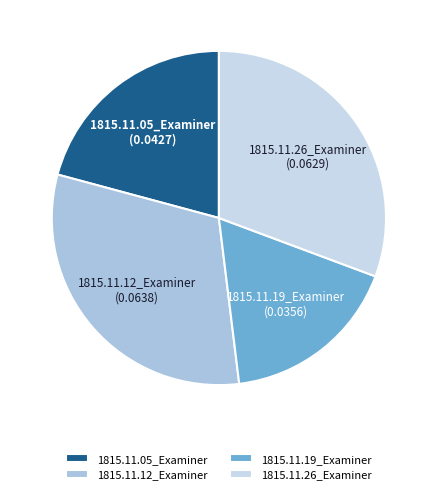

Count the number of slices in the pie.

4